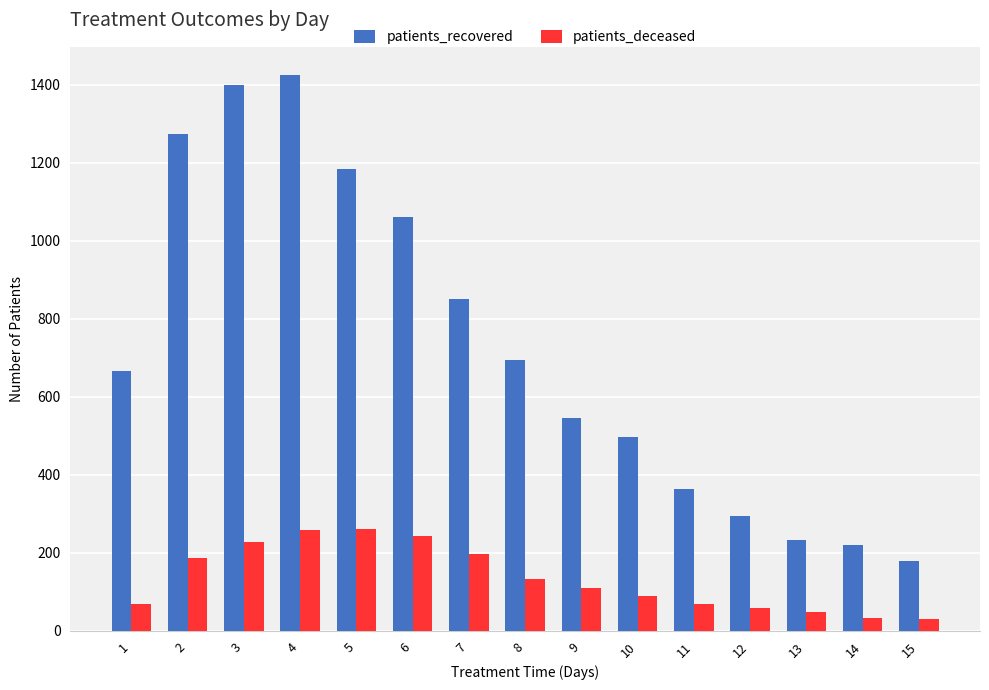

Where is patients_deceased nearest to the value 146?

8